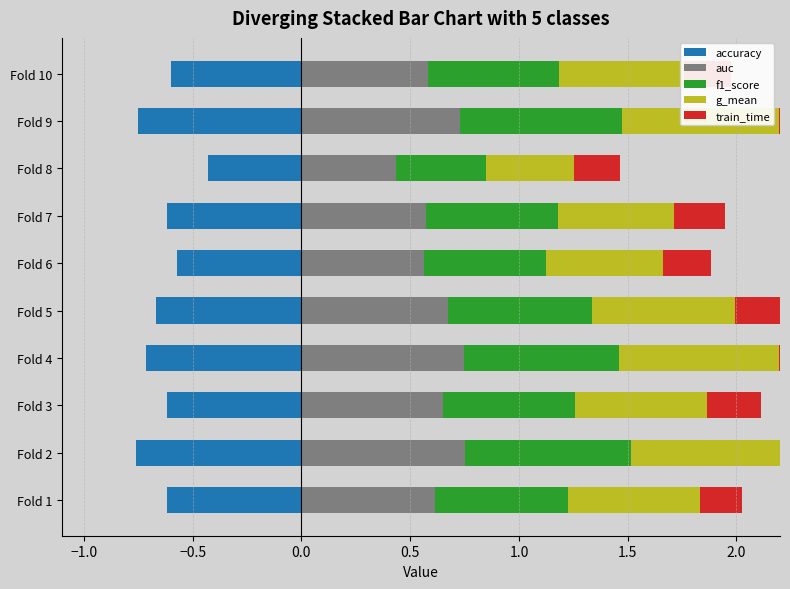

What is the greatest value displayed?

0.8